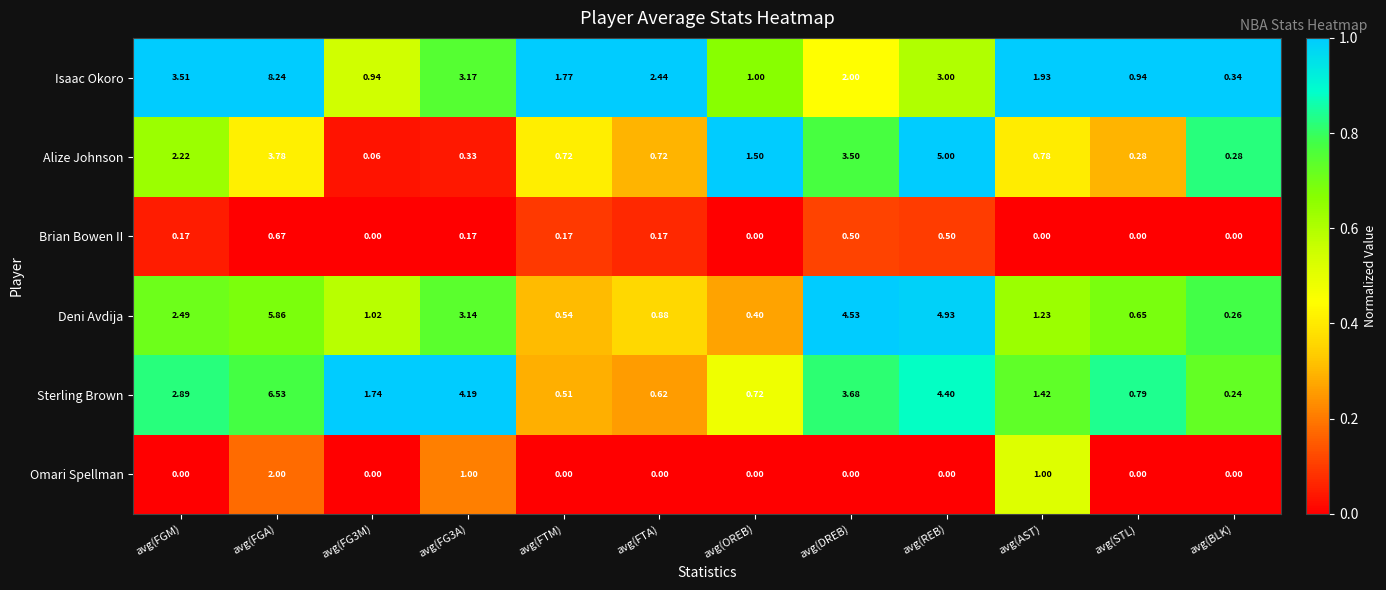

Which label corresponds to the largest value in the chart?

avg(FGA)